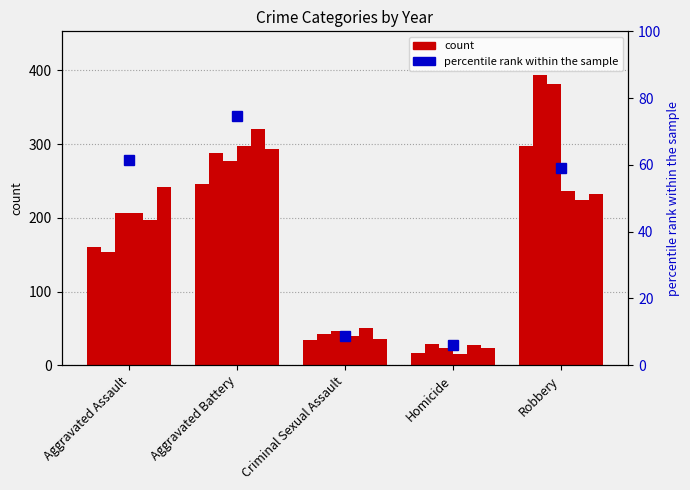

What is the smallest value displayed?

17